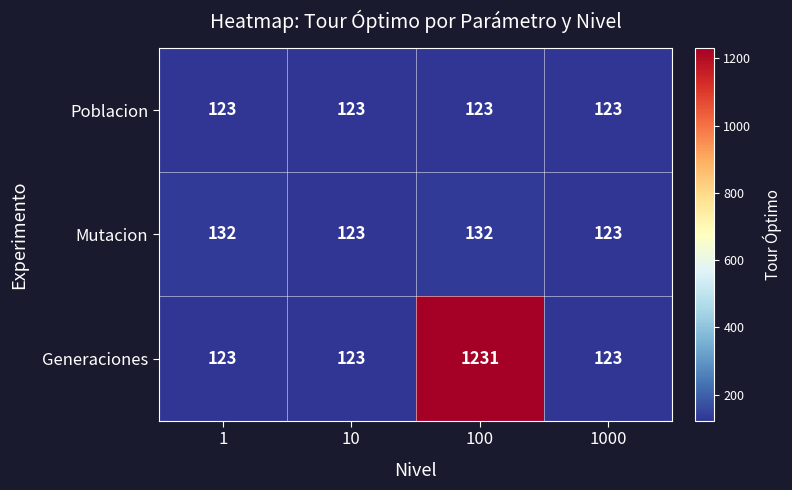

What is the average value of the Poblacion series?

123